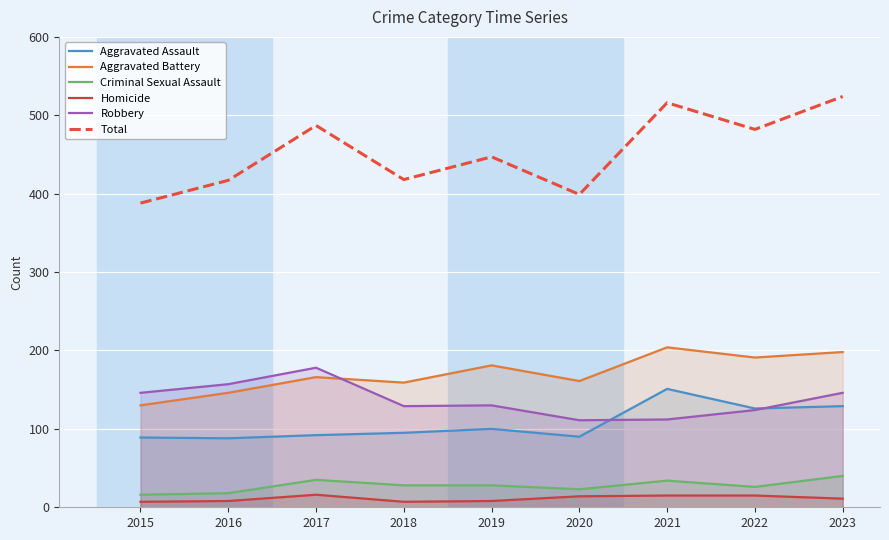

Which series has the largest total across all categories?

Total